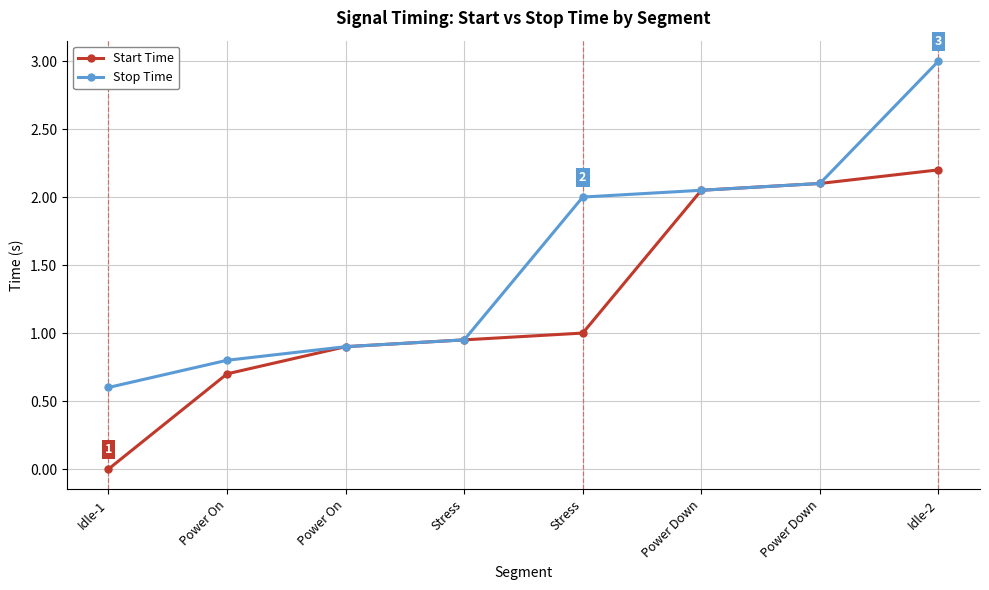

Is this an area chart (filled region under the line)?

No